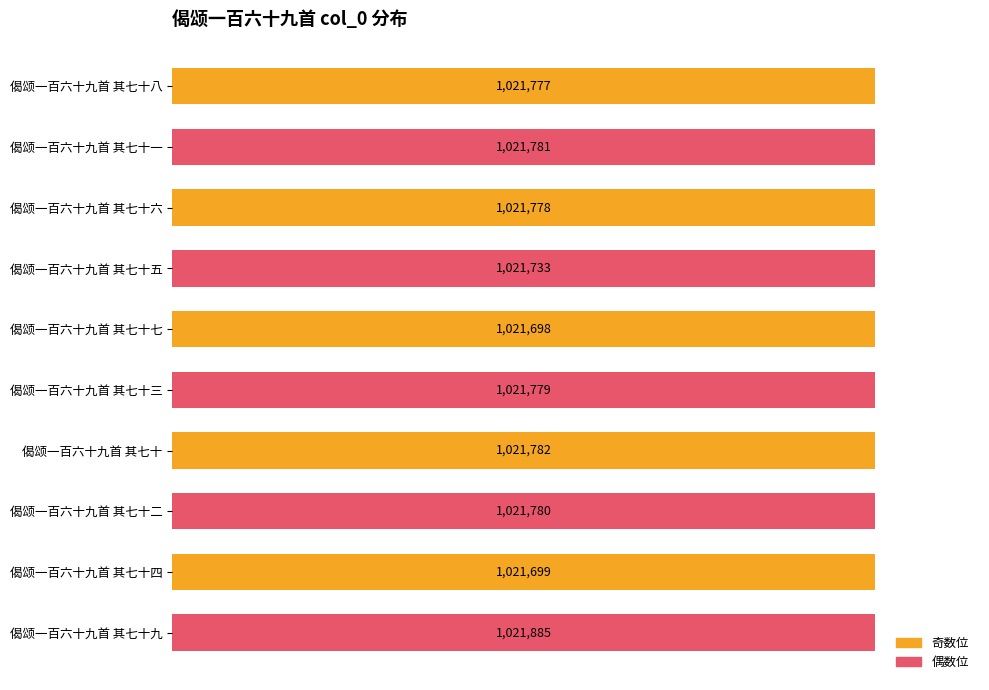

Which label corresponds to the largest value in the chart?

偈颂一百六十九首 其七十九